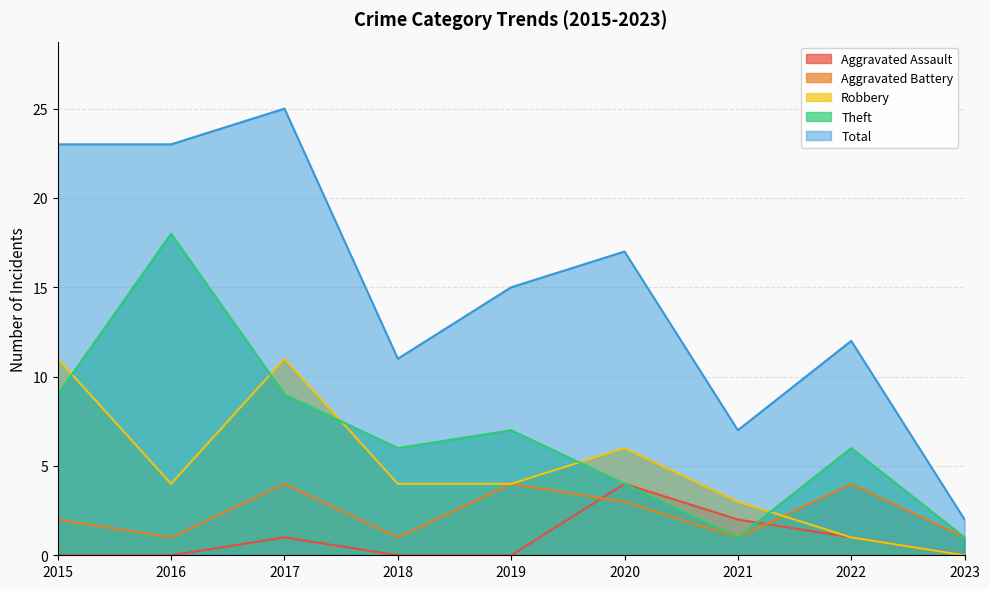

Reading right to left, extract all data points from this chart.

Aggravated Assault: 0	1	2	4	0	0	1	0	0
Aggravated Battery: 1	4	1	3	4	1	4	1	2
Robbery: 0	1	3	6	4	4	11	4	11
Theft: 1	6	1	4	7	6	9	18	9
Total: 2	12	7	17	15	11	25	23	23